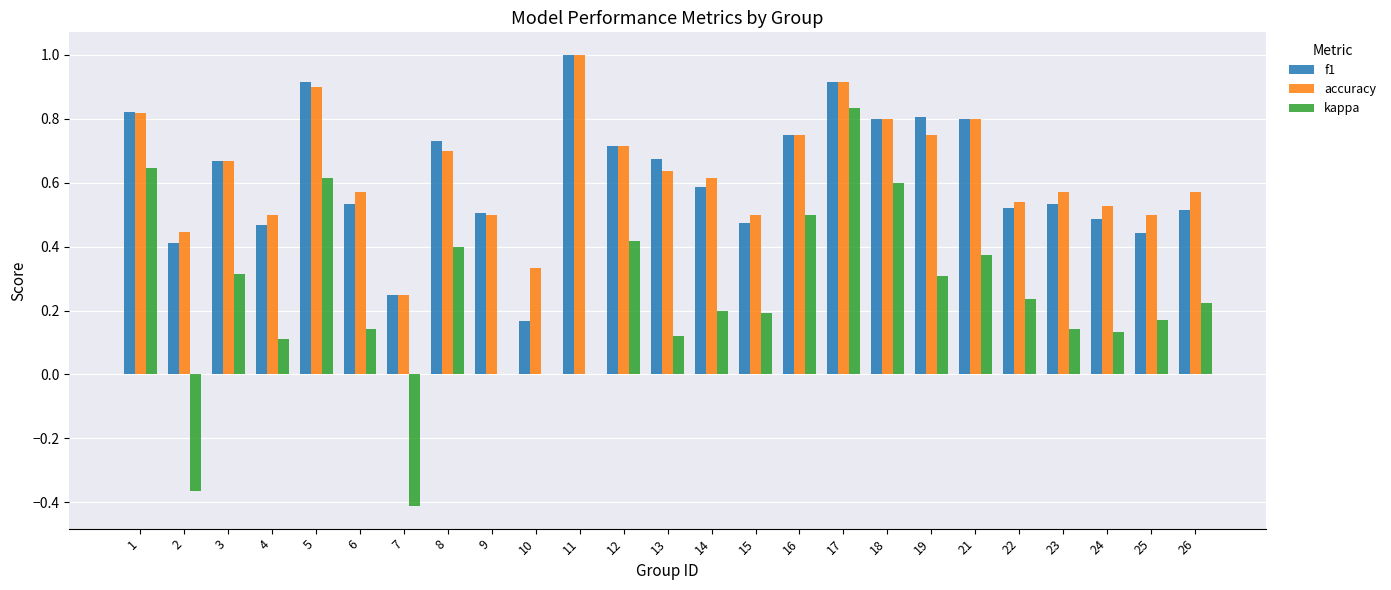

What is the sum of all kappa values?

5.9